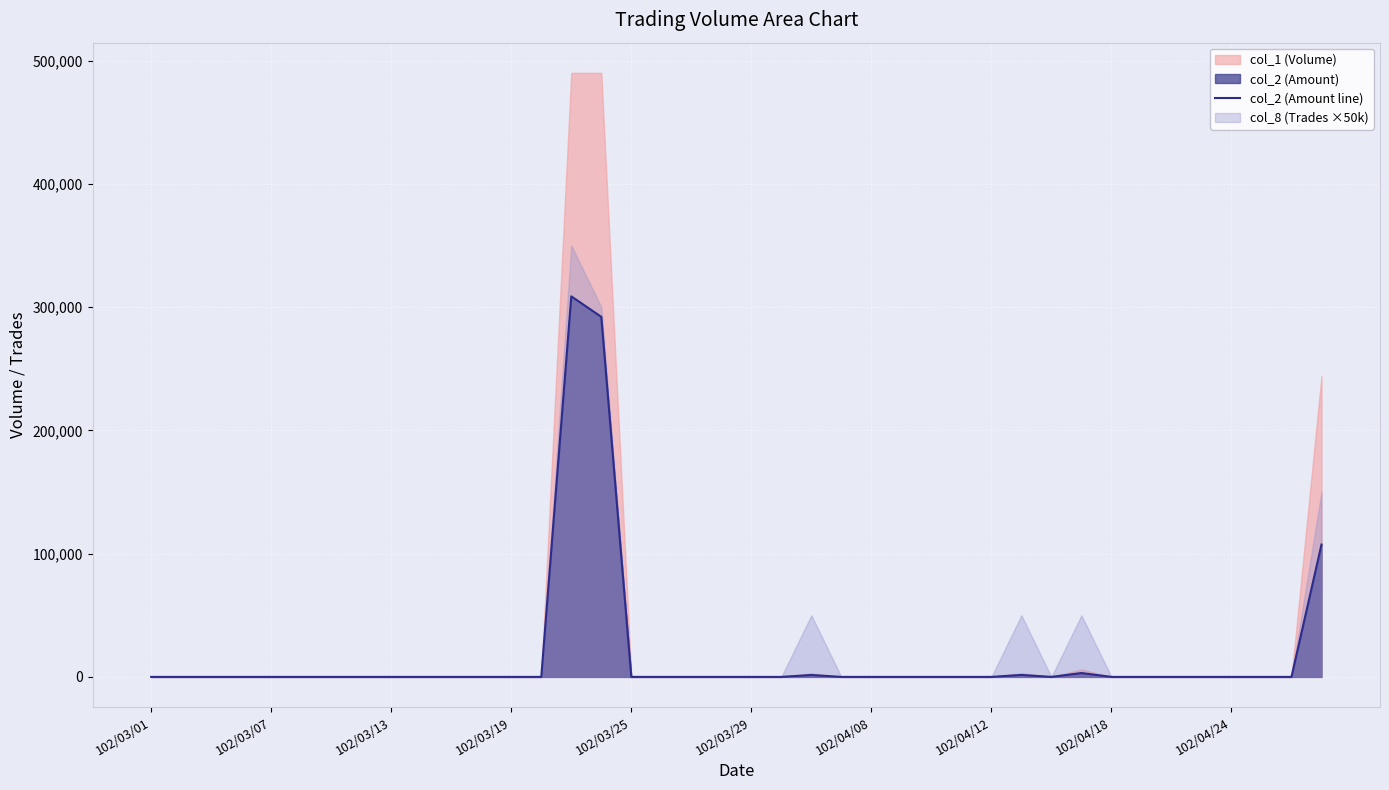

How many interior local peaks (higher than both neighbors) does the data have?

4